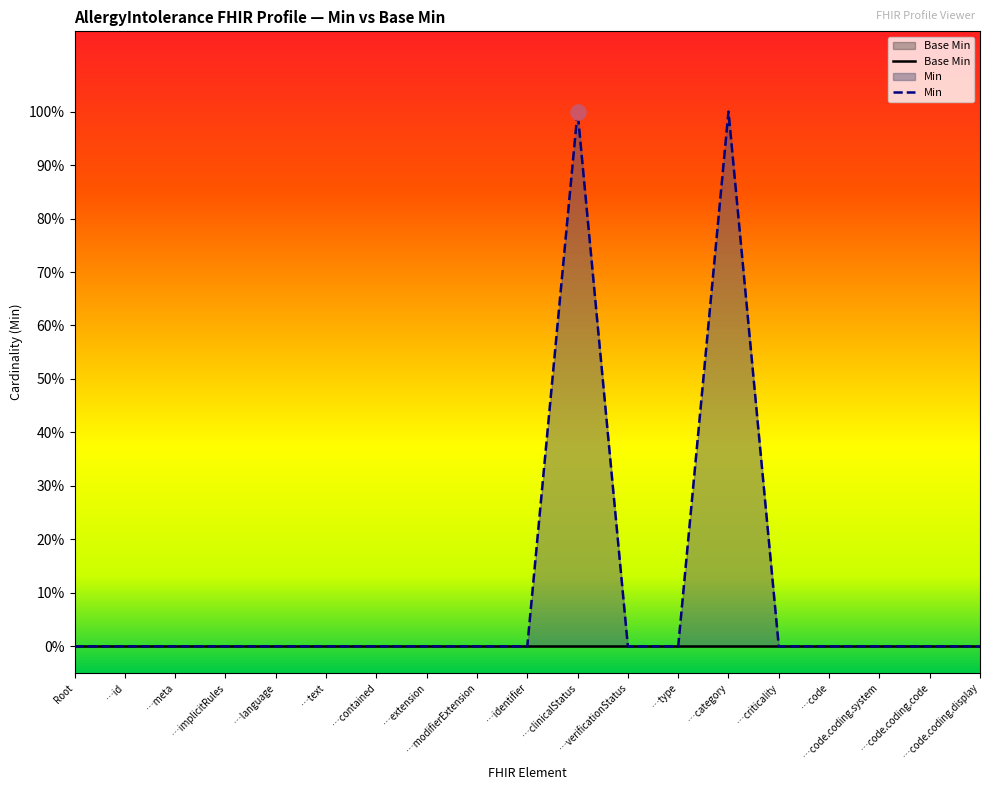

What are all the series names shown in the legend?

Base Min, Min